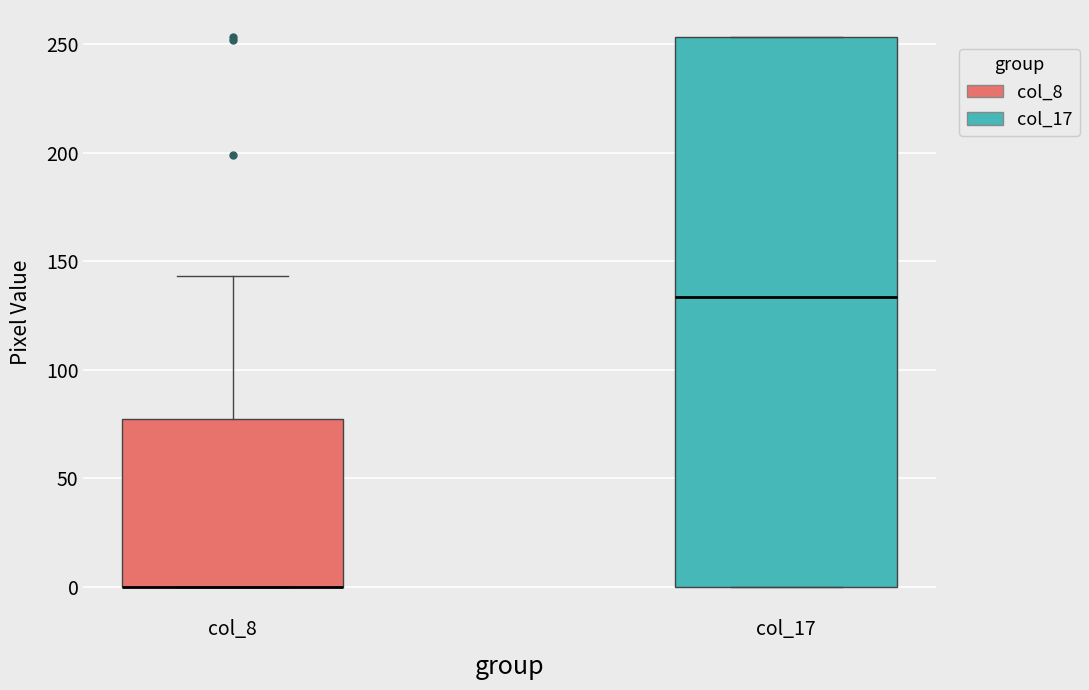

Reading left to right, read every box against the y-axis: the position of its median line, the range the box covers, and the ends of its whiskers. The values are not printed on the chart, so give them approximately, as read against the axis.

col_8: median 0 (drawn on the box's lower edge), box 0 to 75, whiskers 0 to 145
col_17: median 135, box 0 to 255, whiskers 0 to 255